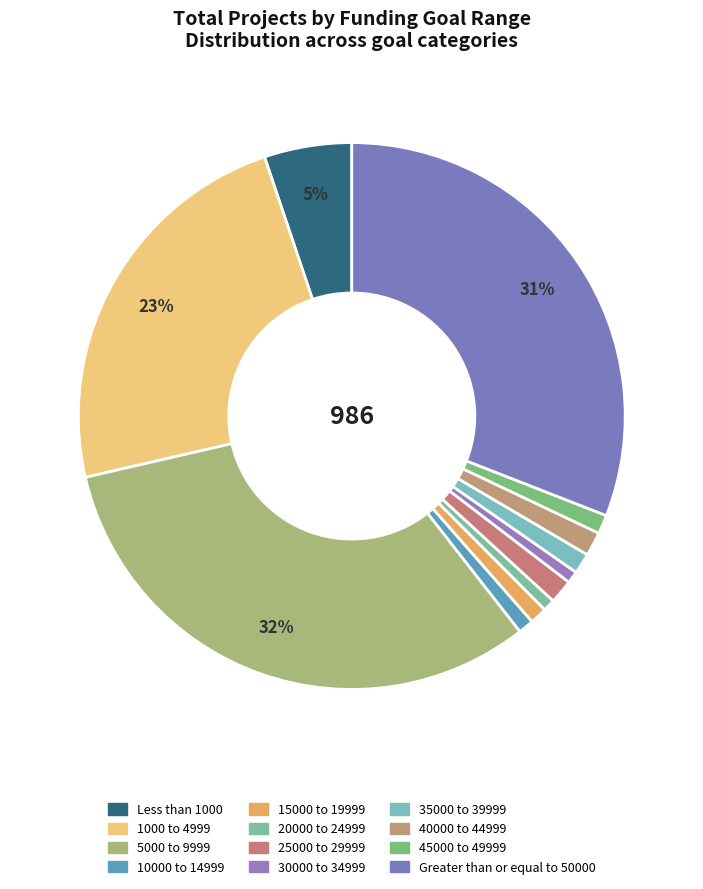

Rank the categories by value from highest to lowest.

5000 to 9999, Greater than or equal to 50000, 1000 to 4999, Less than 1000, 25000 to 29999, 40000 to 44999, 35000 to 39999, 45000 to 49999, 15000 to 19999, 10000 to 14999, 20000 to 24999, 30000 to 34999